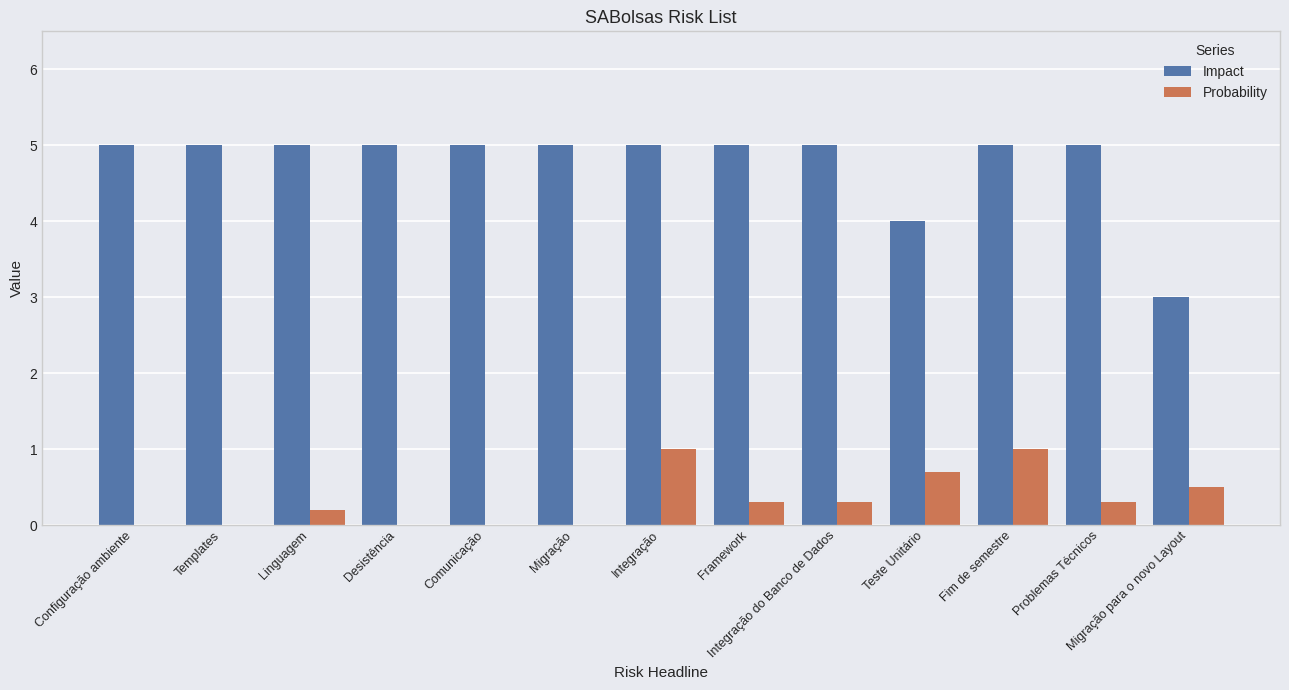

What is the sum of all Probability values?

4.3